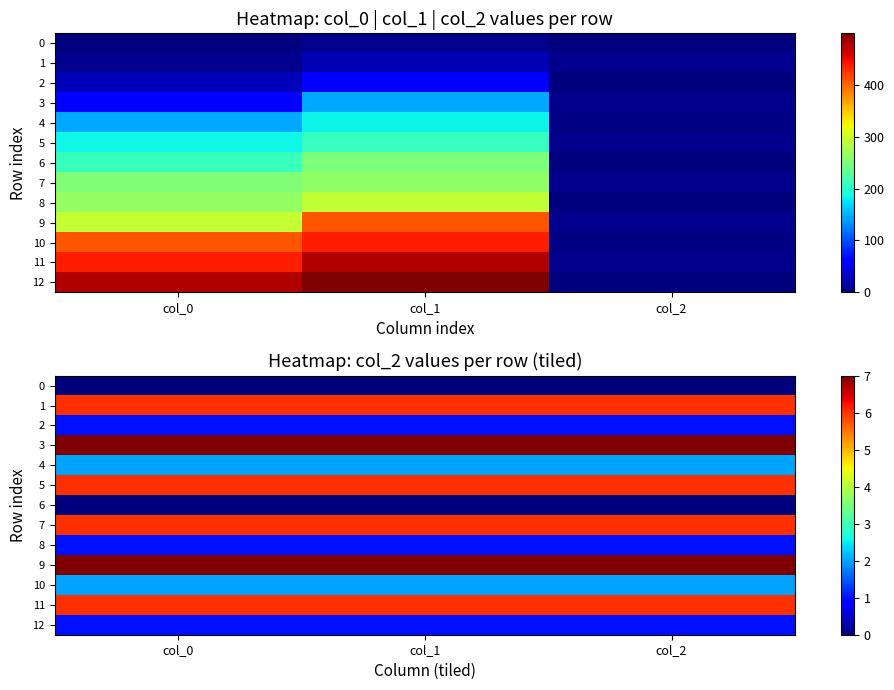

Which label corresponds to the largest value in the chart?

col_0